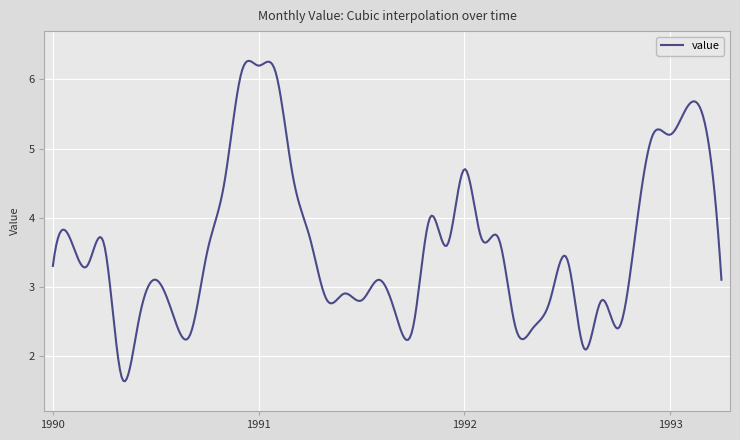

What is the difference between the maximum and minimum values?

4.6